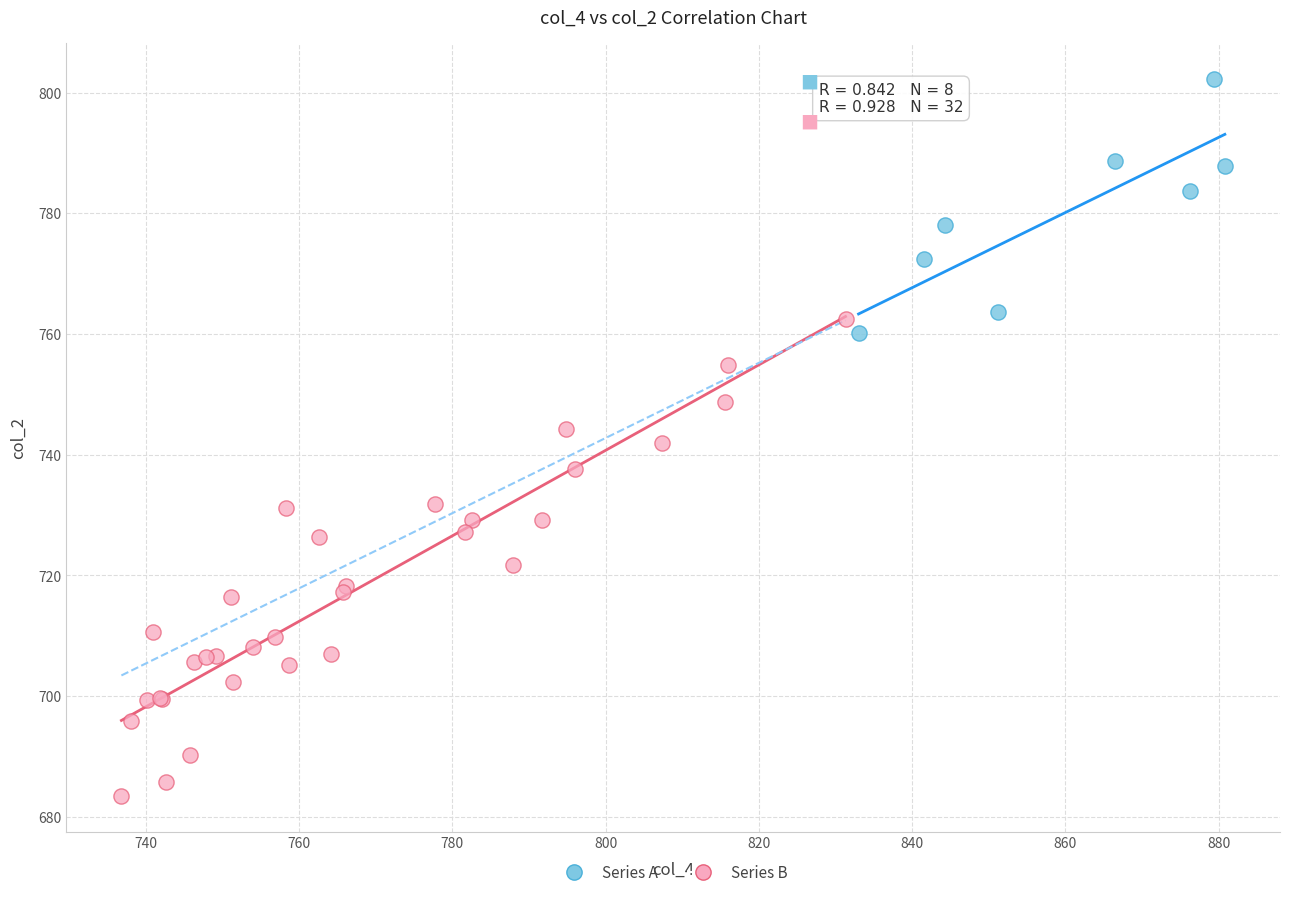

What are all the series names shown in the legend?

Series A, Series B